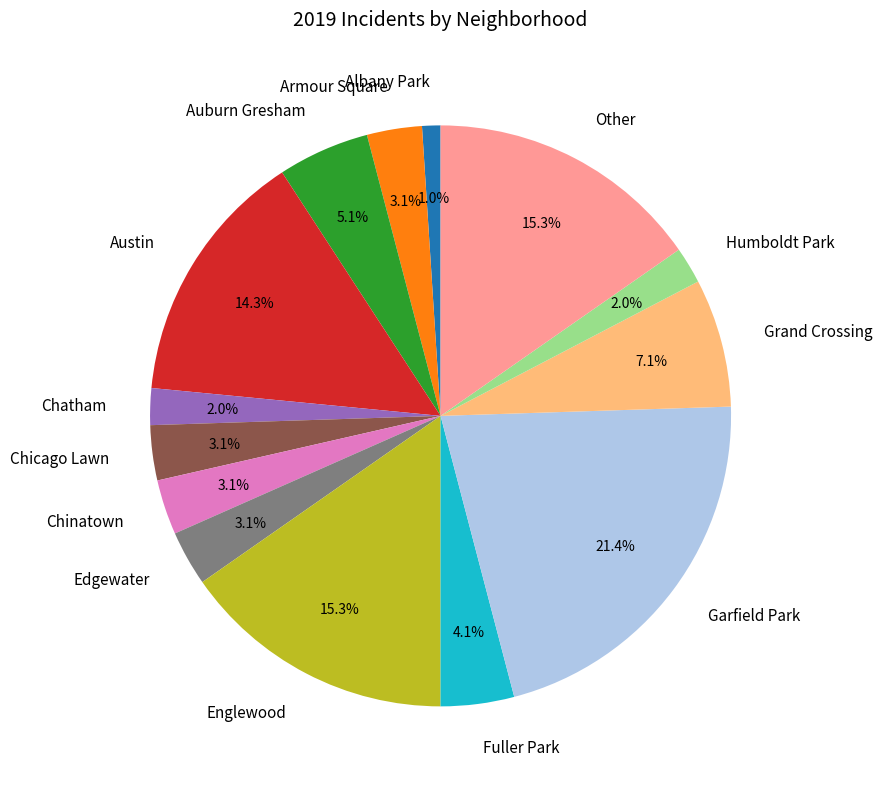

Is the sum of Chatham and Armour Square greater than half?

No